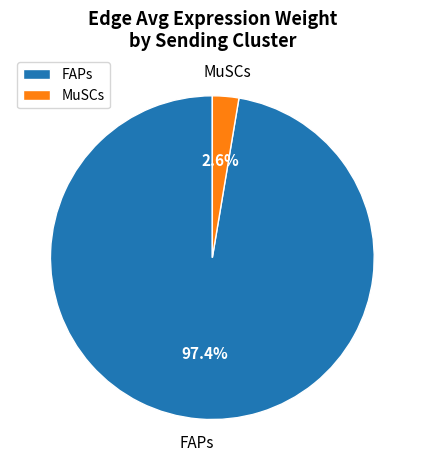

Which category has the biggest portion of the pie?

FAPs